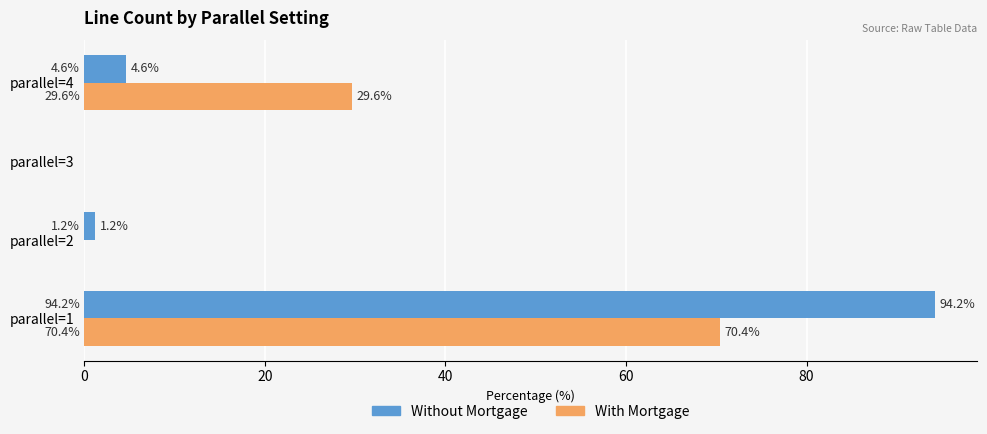

Where is With Mortgage nearest to the value 35?

parallel=4